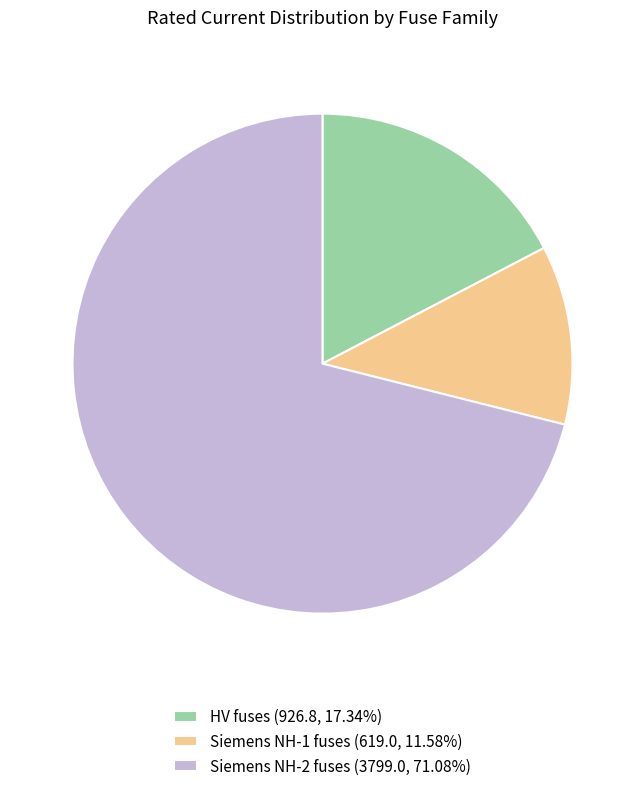

Is the sum of Siemens NH-1 fuses (619.0, 11.58%) and HV fuses (926.8, 17.34%) greater than half?

No